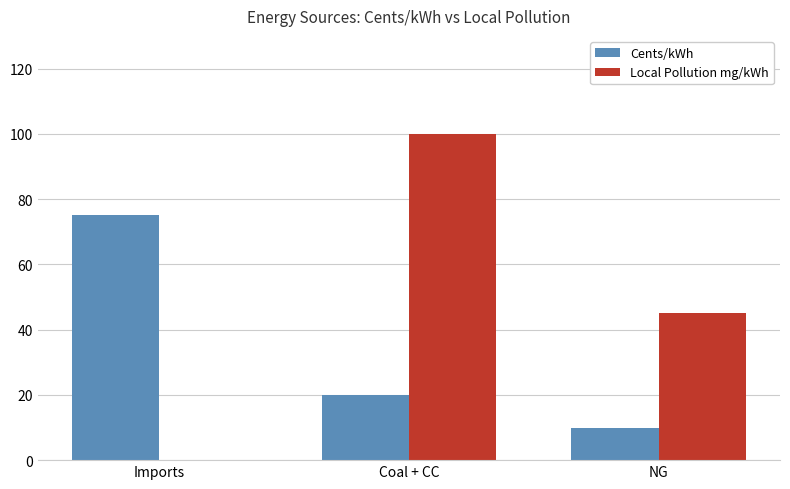

What is the greatest value displayed?

100